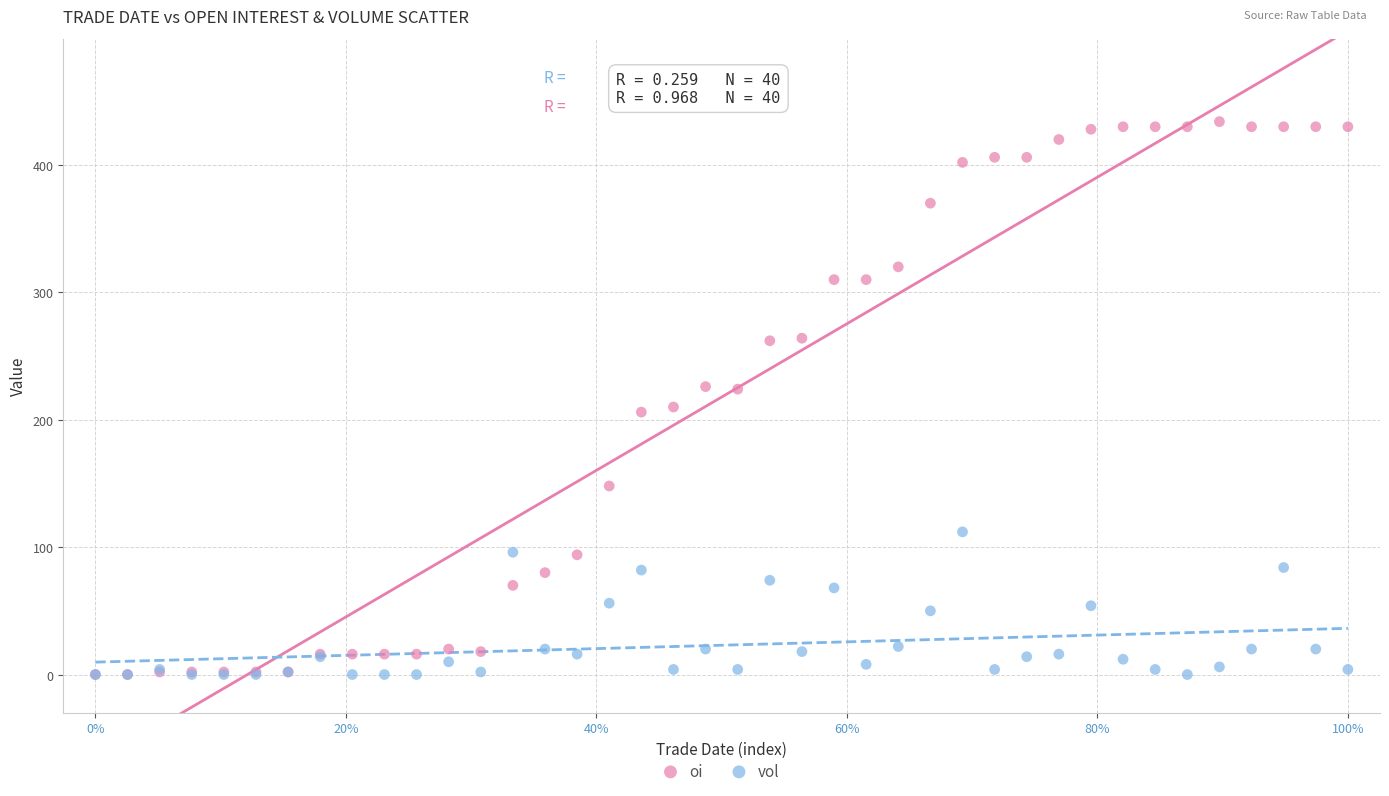

Which series contains the highest Y value?

oi